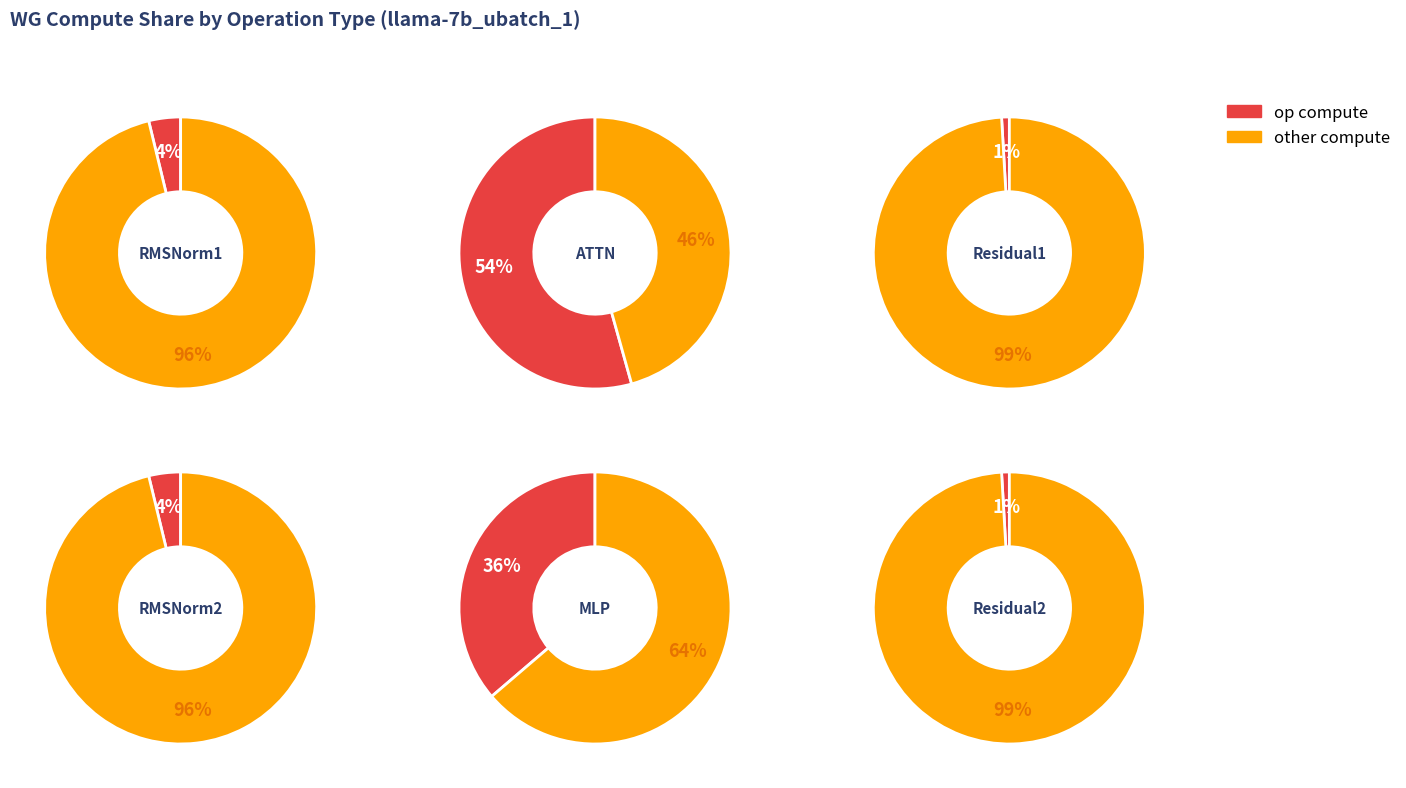

To the nearest percent, what is the average slice percentage?

17%